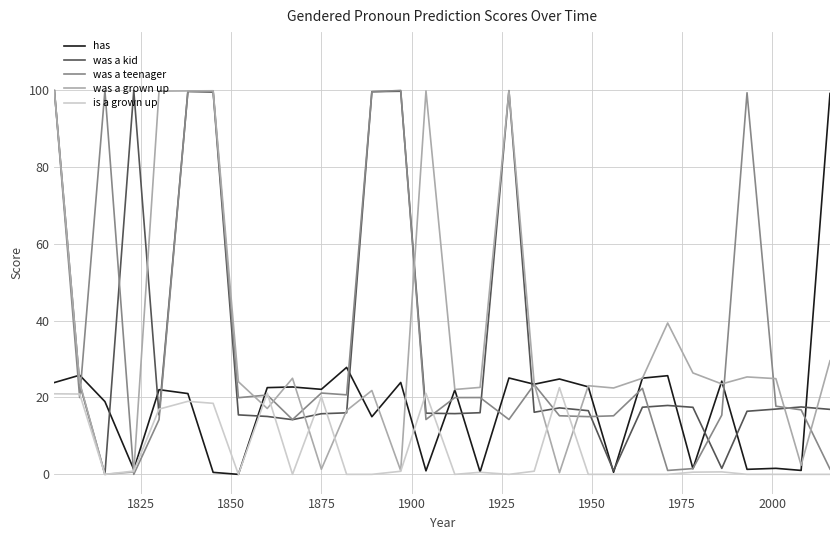

What is the maximum value for has?

99.0